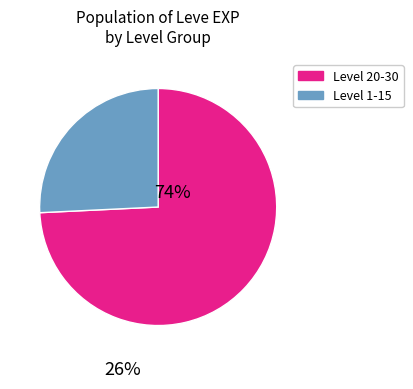

Is there any slice that represents more than half of the pie?

Yes